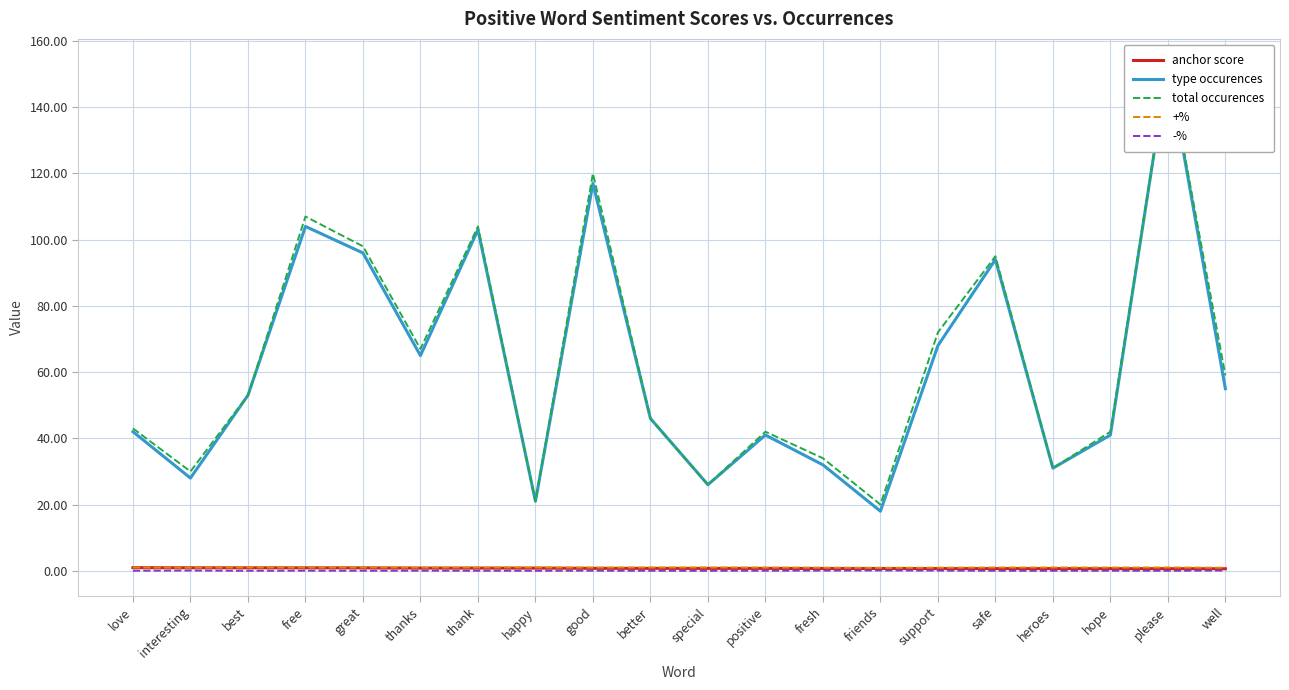

What is the total value across all series at hope?

84.6